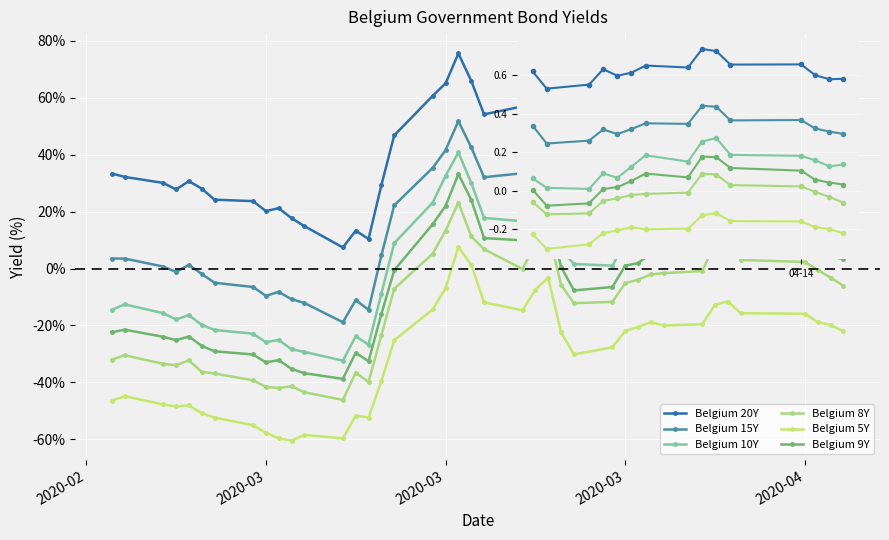

The value of Belgium 20Y at 04-14 is 0.3. True or false?

False